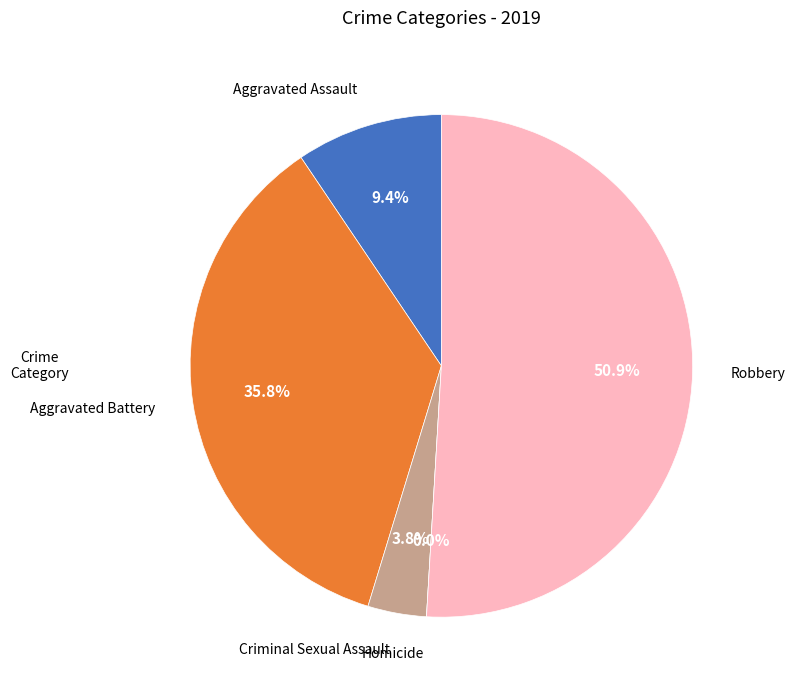

How many slices are in this pie chart?

5